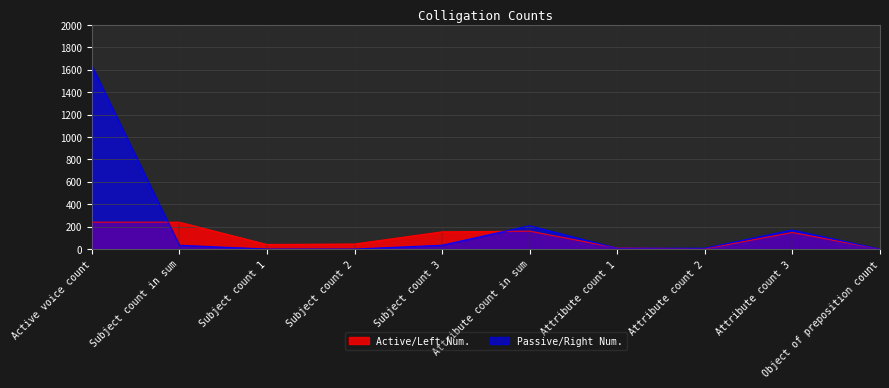

Does the chart have visible grid lines?

Yes